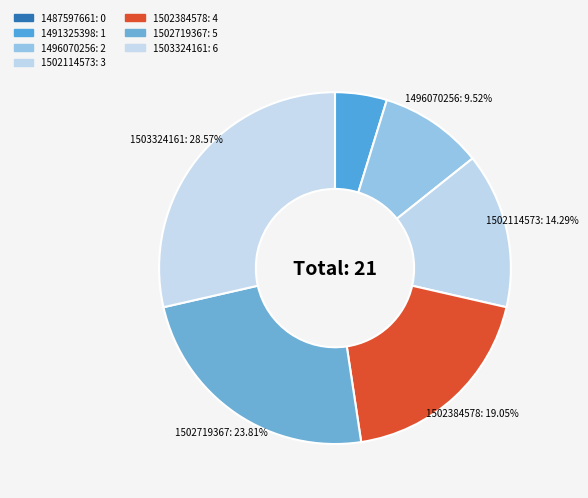

To the nearest percent, what percentage of the pie is 1503324161?

29%